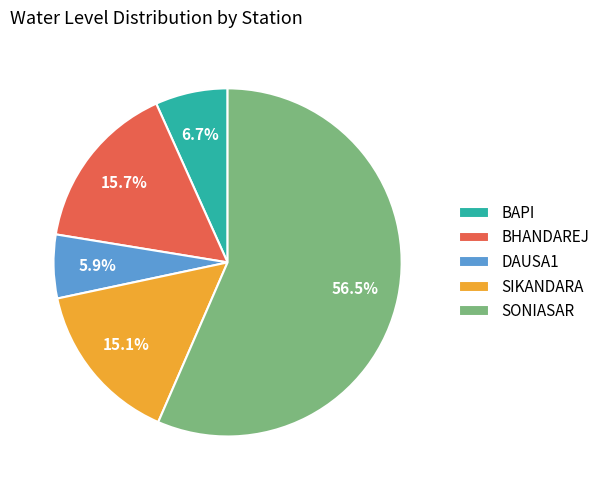

Which slice is the smallest?

DAUSA1